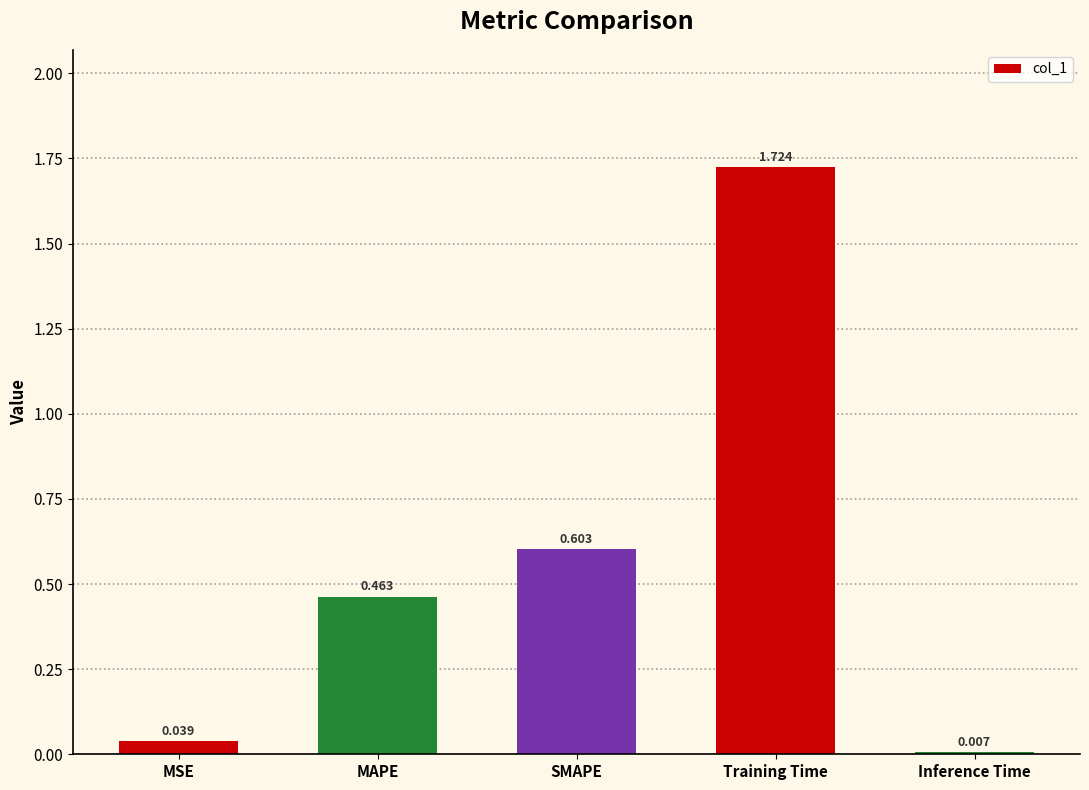

The value at SMAPE is 0.1. True or false?

False